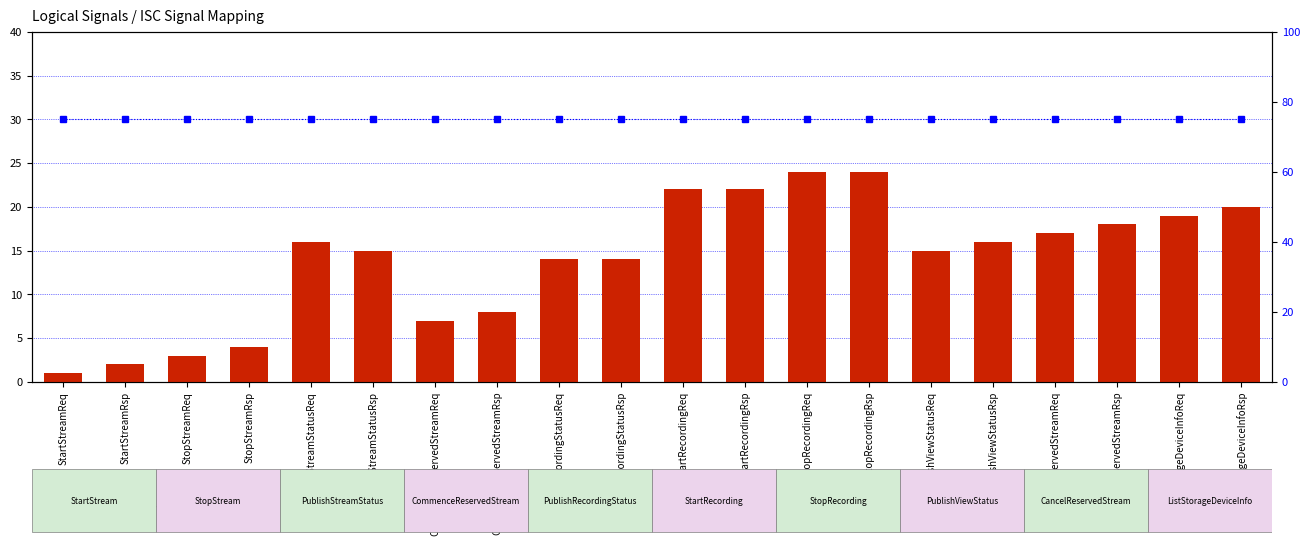

How many categories are shown in the chart?

20